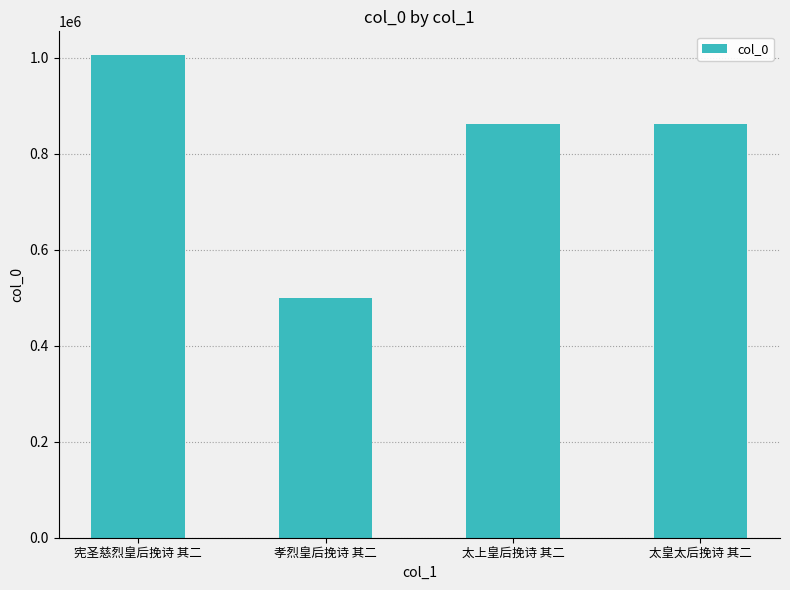

What is the label of the 2nd bar from the left?

孝烈皇后挽诗 其二